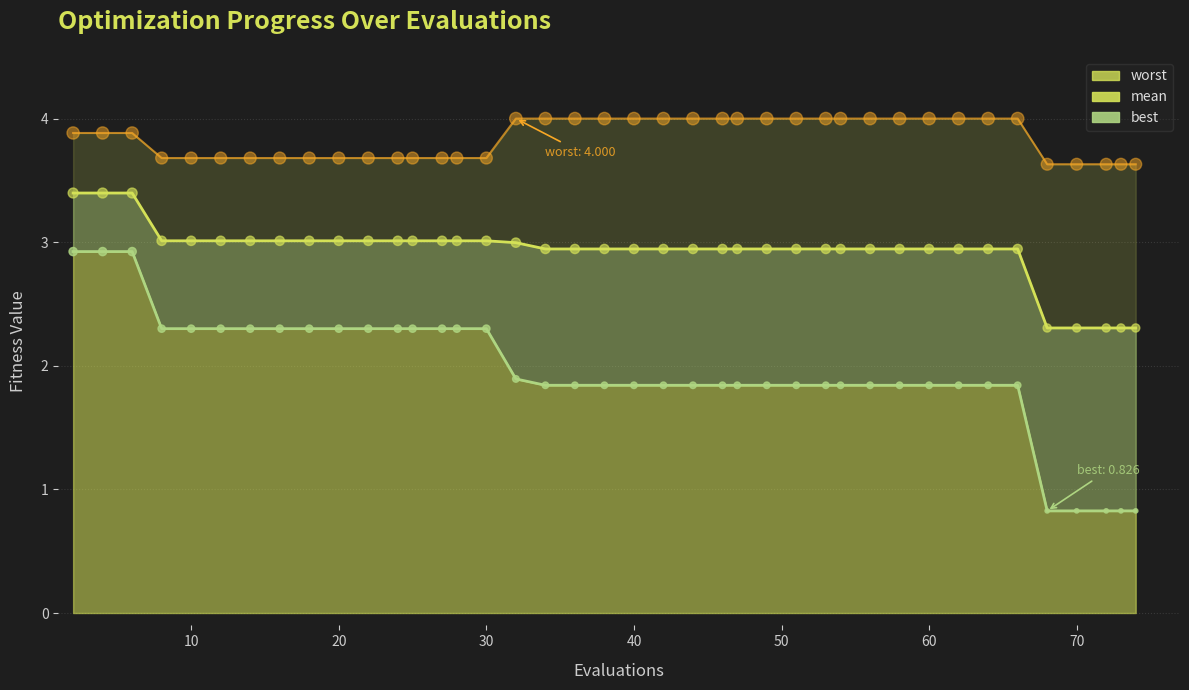

Is the value of mean at 60 greater than the value of worst at 31?

No